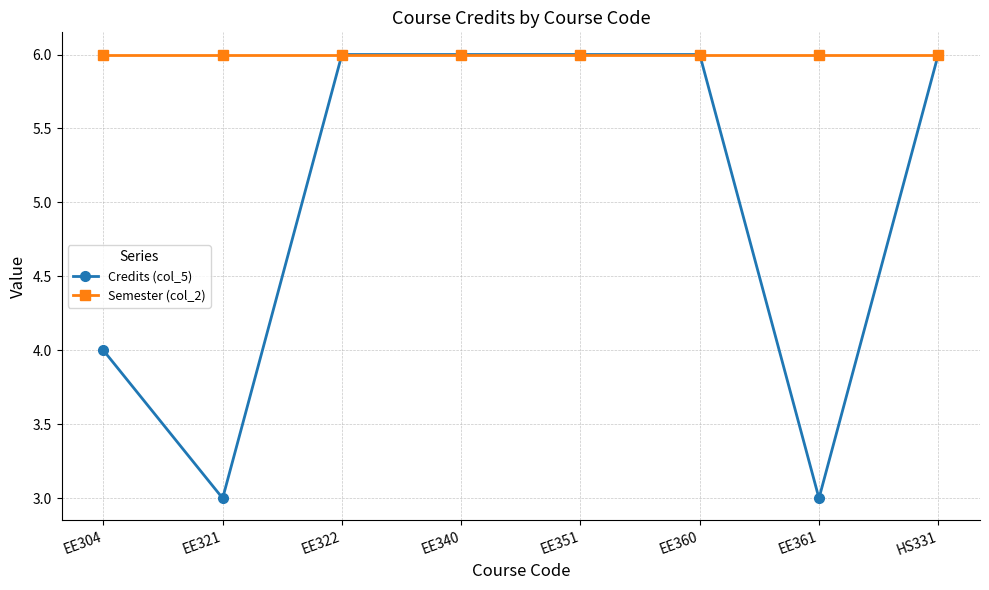

What is the value of the Semester (col_2) point at the 7th from the left?

6